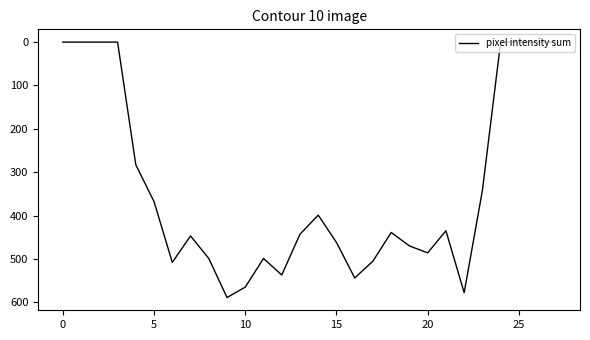

Is this an area chart (filled region under the line)?

No